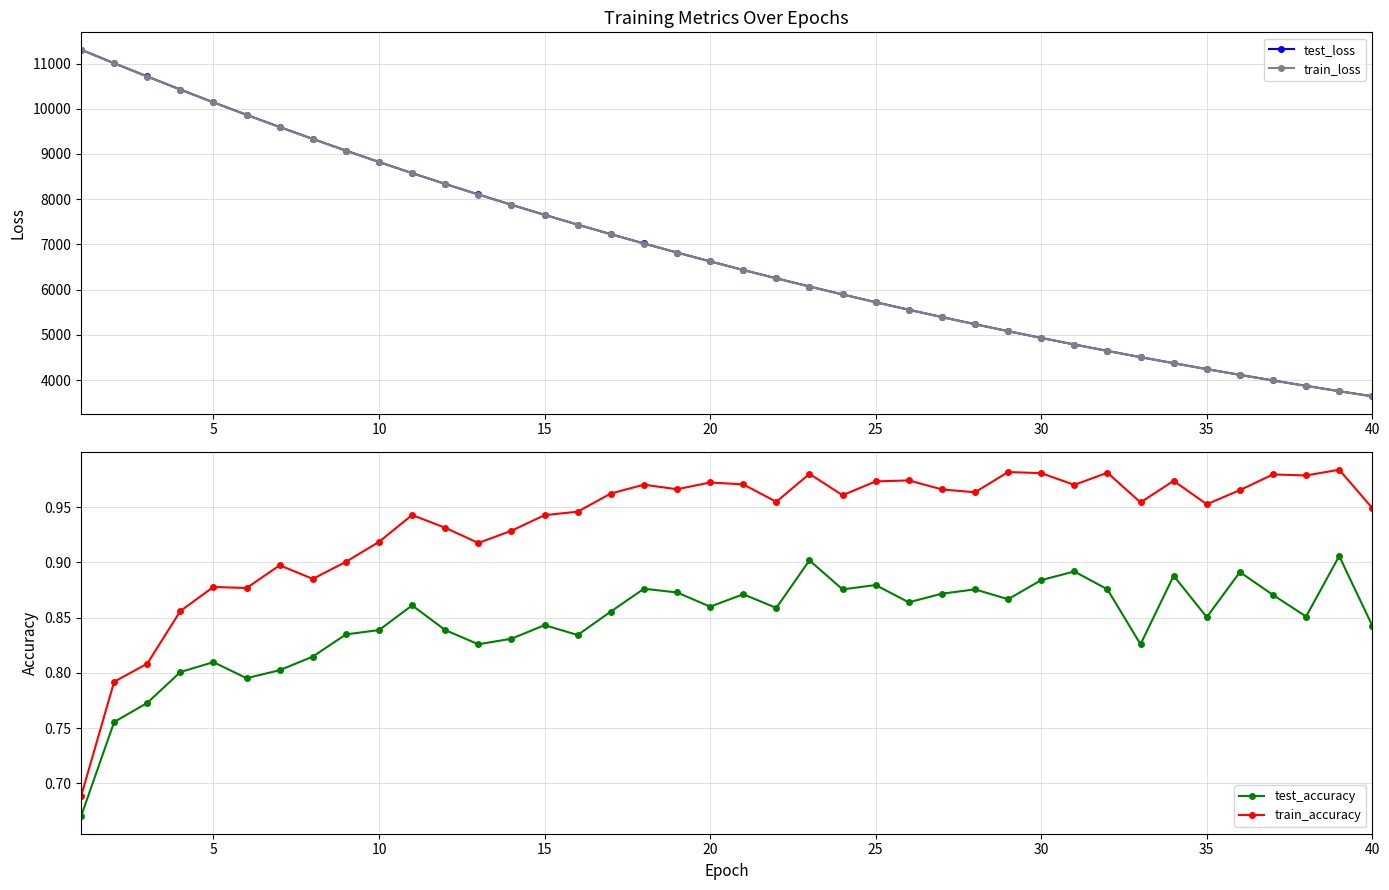

The value of test_loss at 25 is 5722.9. True or false?

True